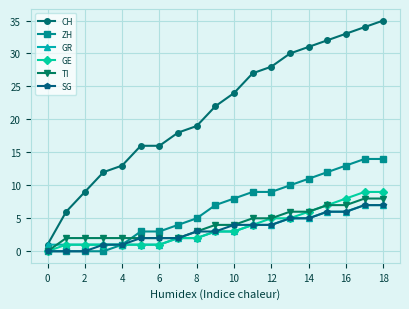

At how many categories does at least one series exceed 29?

6